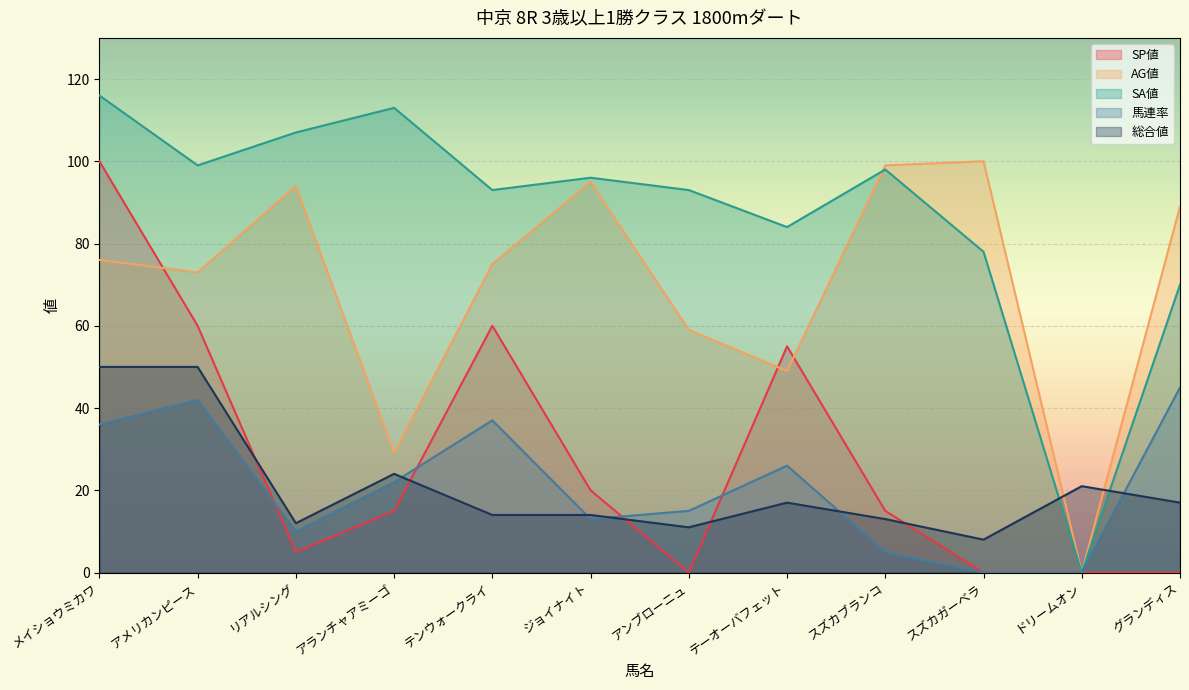

How many lines are shown in the chart?

5